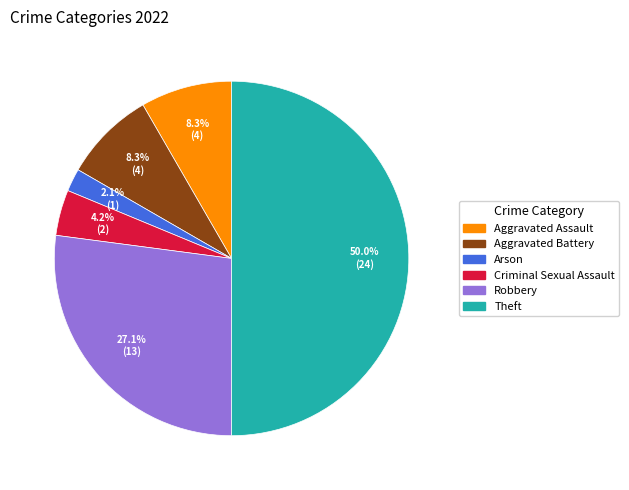

Do Criminal Sexual Assault and Theft together represent more than half of the pie?

Yes